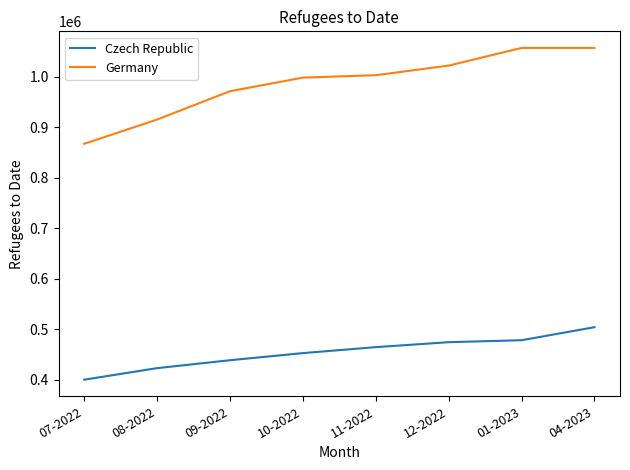

Where is Germany nearest to the value 961814?

09-2022